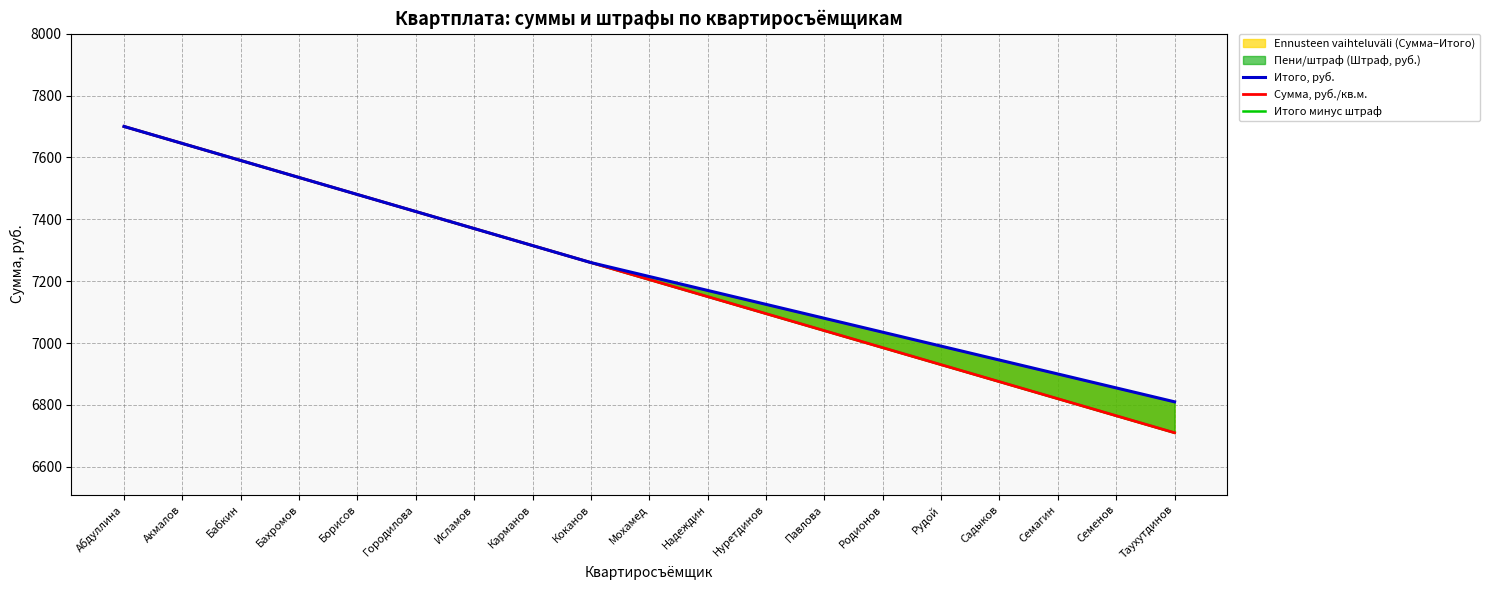

Rank the categories by Сумма, руб./кв.м. value from highest to lowest.

Абдуллина, Акмалов, Бабкин, Бахромов, Борисов, Городилова, Исламов, Карманов, Коканов, Мохамед, Надеждин, Нуретдинов, Павлова, Родионов, Рудой, Садыков, Семагин, Семенов, Таухутдинов